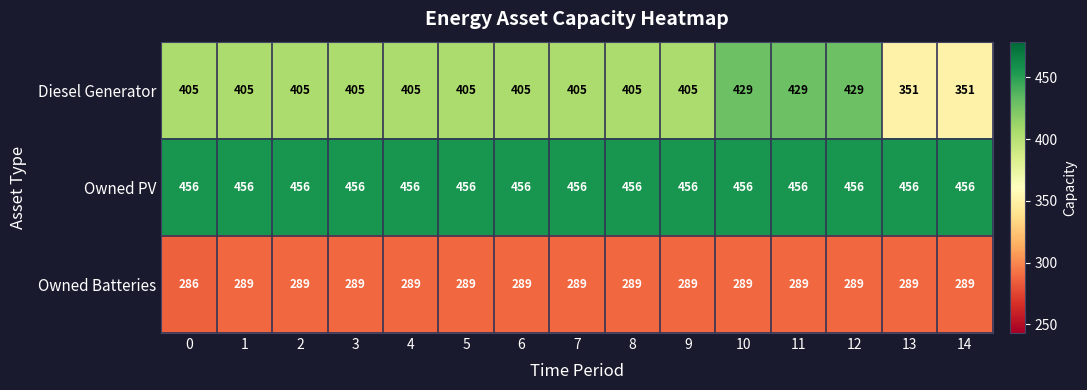

Which series has the largest total across all categories?

Owned PV